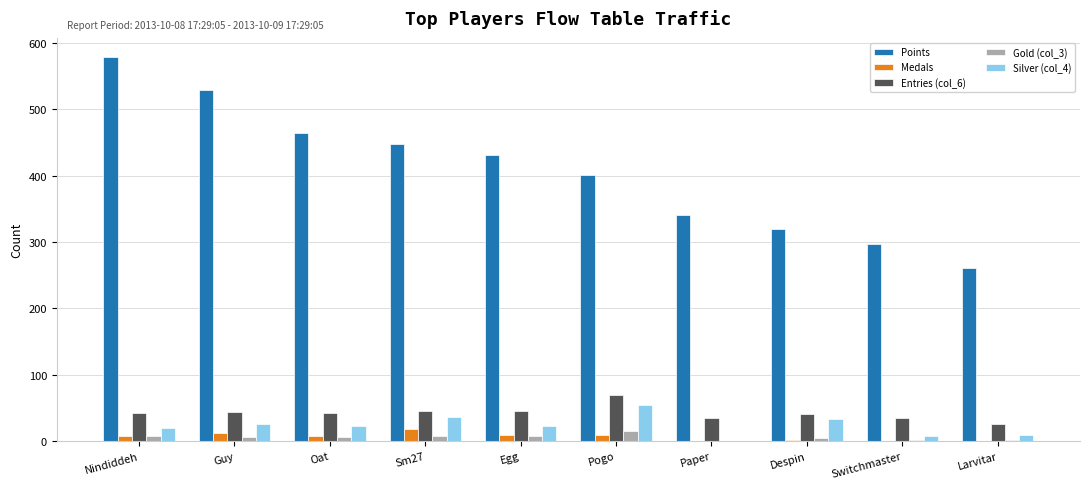

What are all the series names shown in the legend?

Points, Medals, Entries (col_6), Gold (col_3), Silver (col_4)